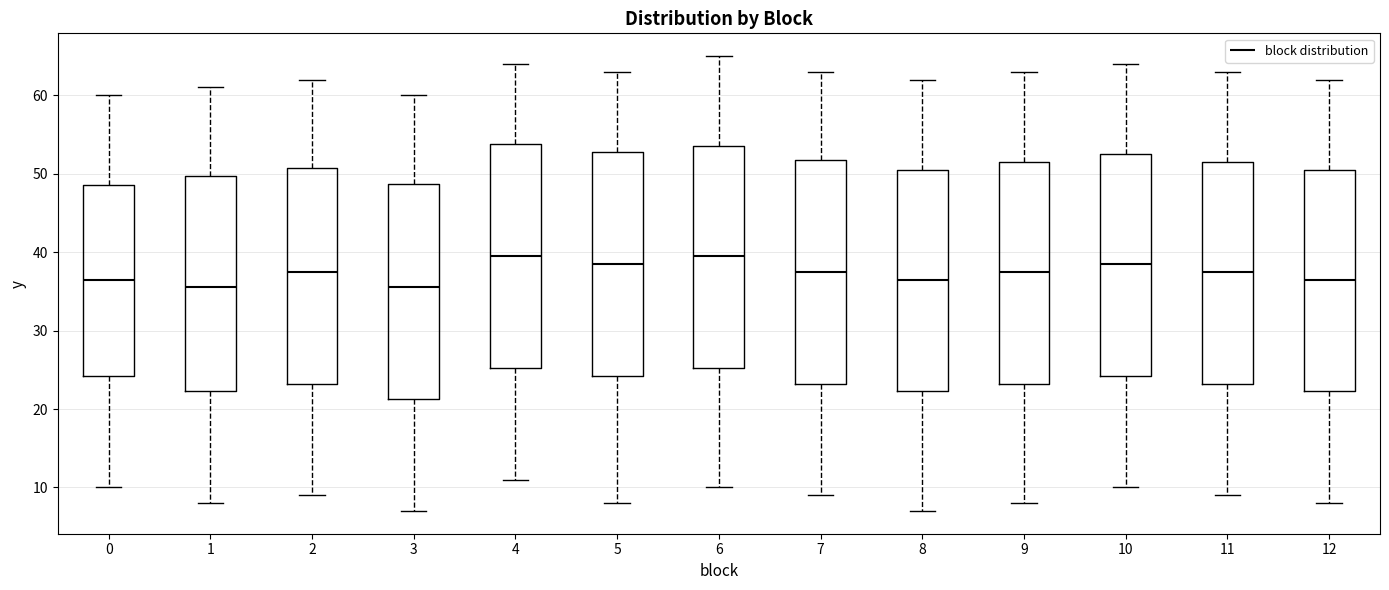

Where is the lower edge of the box at x = 5 on the y-axis? The values are not printed on the chart, so give them approximately, as read against the axis.

24